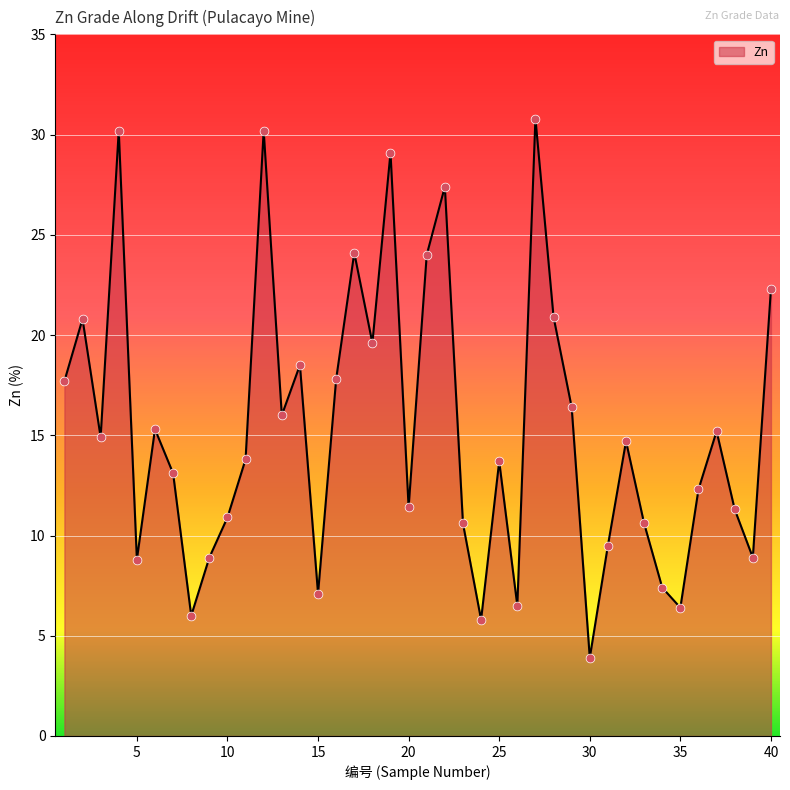

What is the greatest value displayed?

30.8